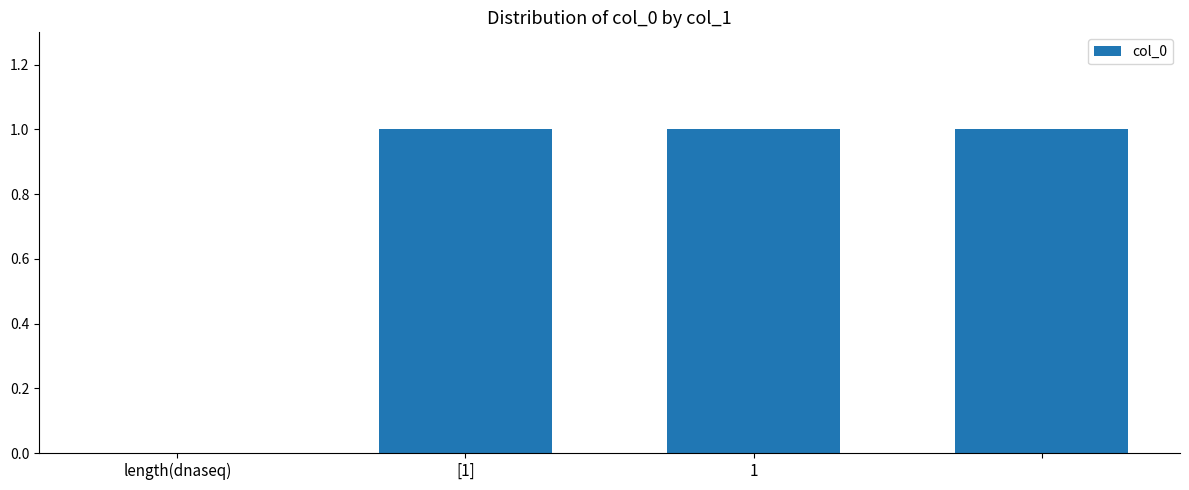

What is the sum of all values?

3